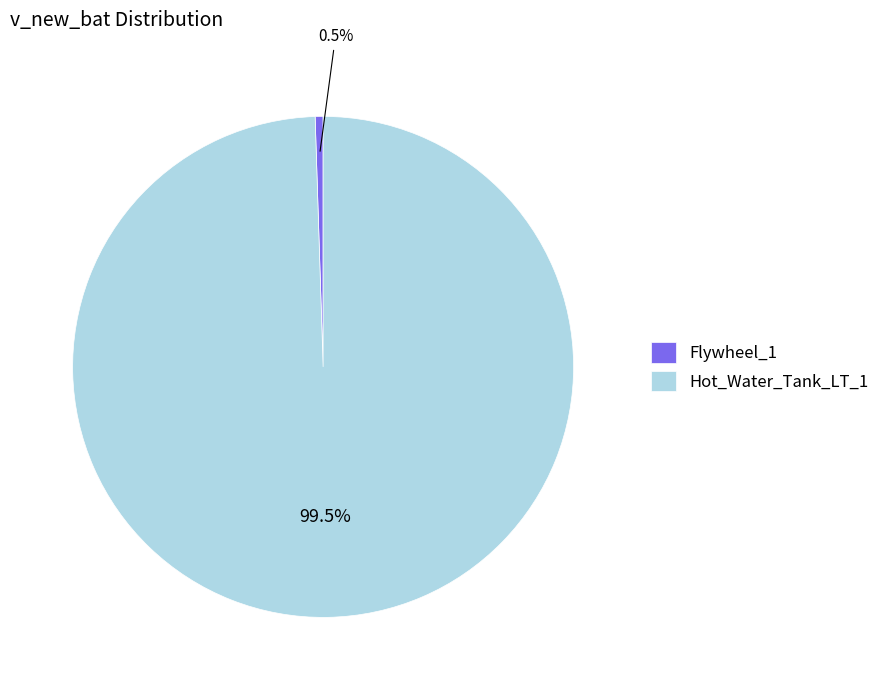

Rank the categories by value from highest to lowest.

Hot_Water_Tank_LT_1, Flywheel_1